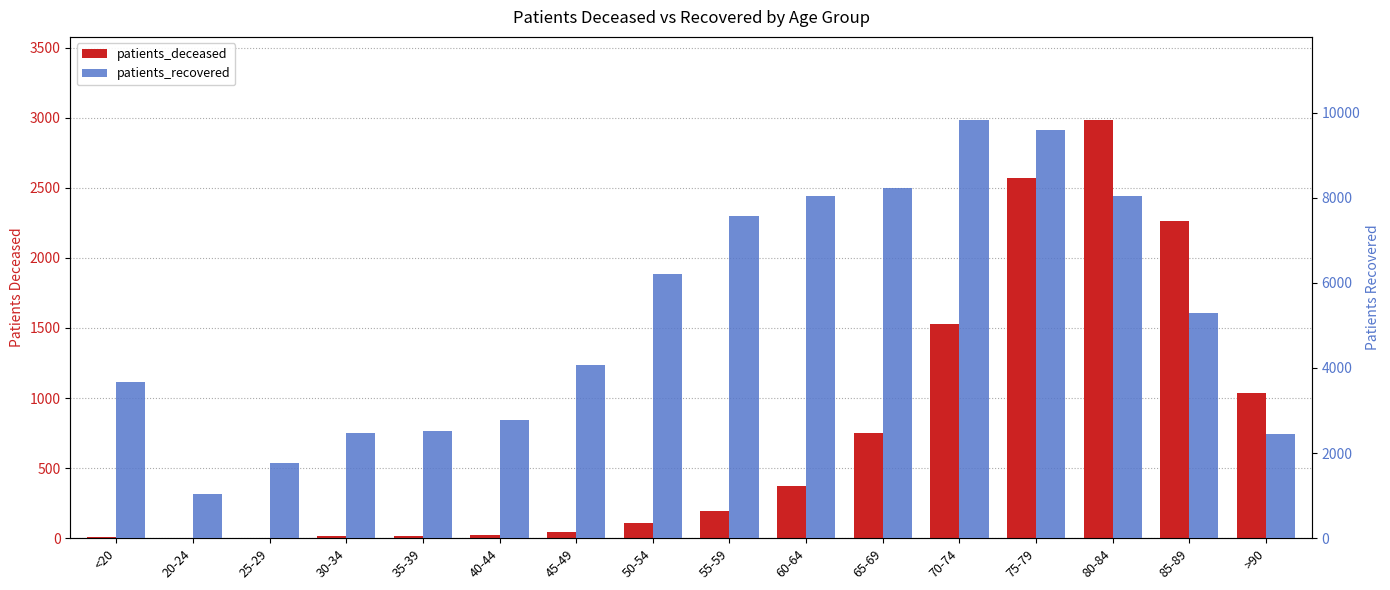

What position from the right is 30-34?

13